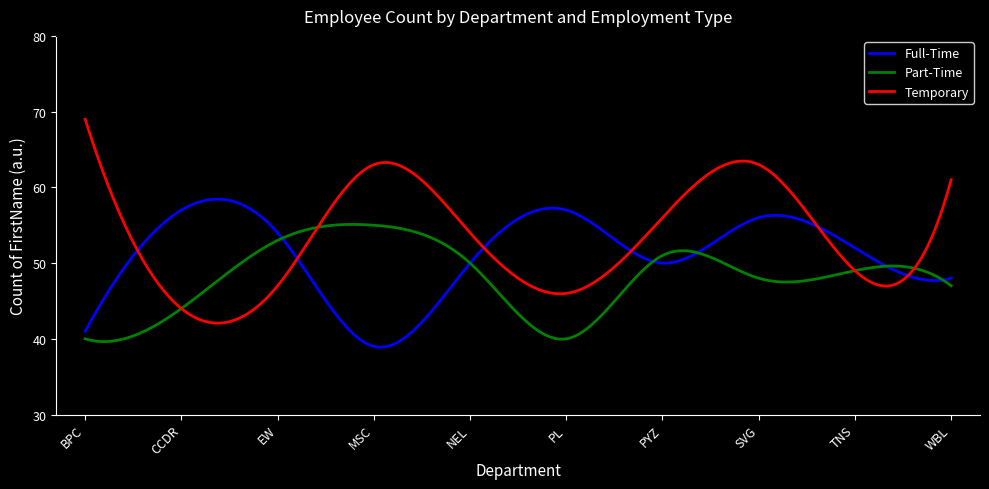

Which series has the largest range (max minus min)?

Temporary